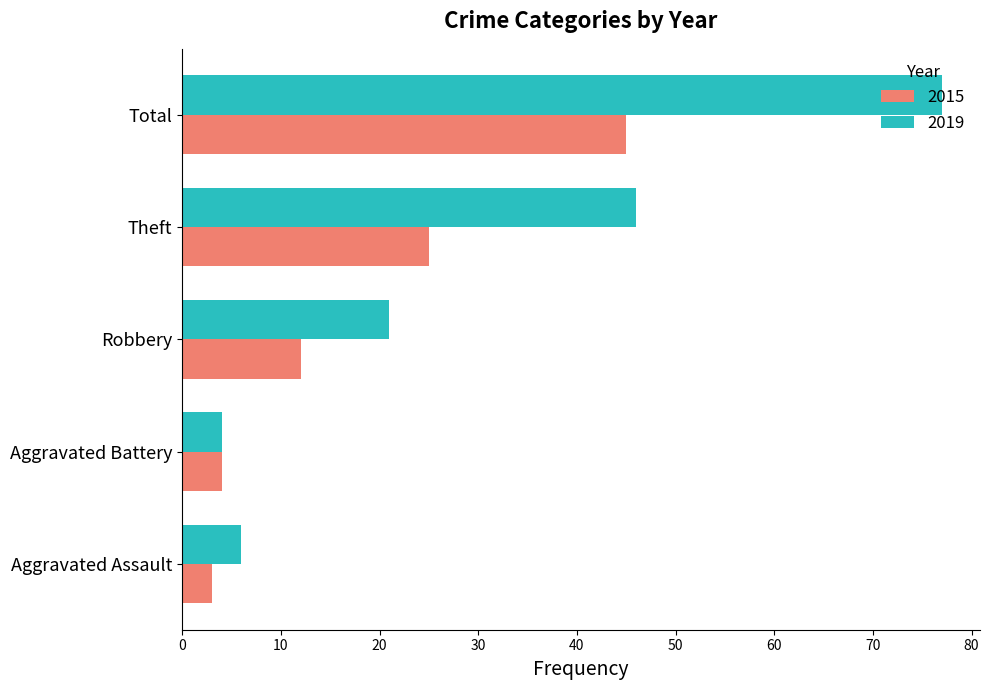

Is the value of 2019 at Theft greater than the value of 2015 at Theft?

Yes